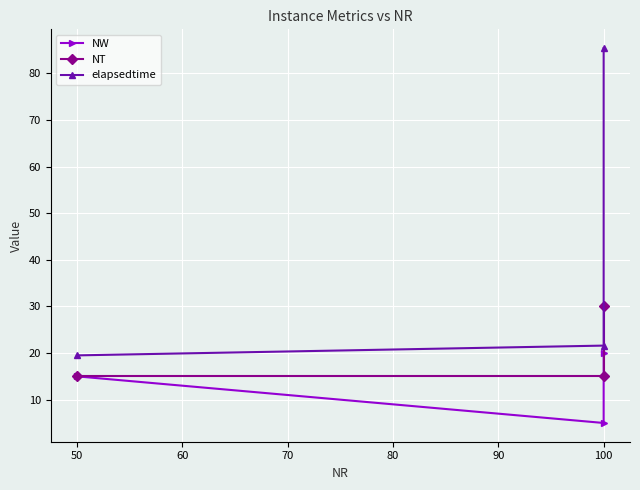

How many NW values are between 5 and 20?

3